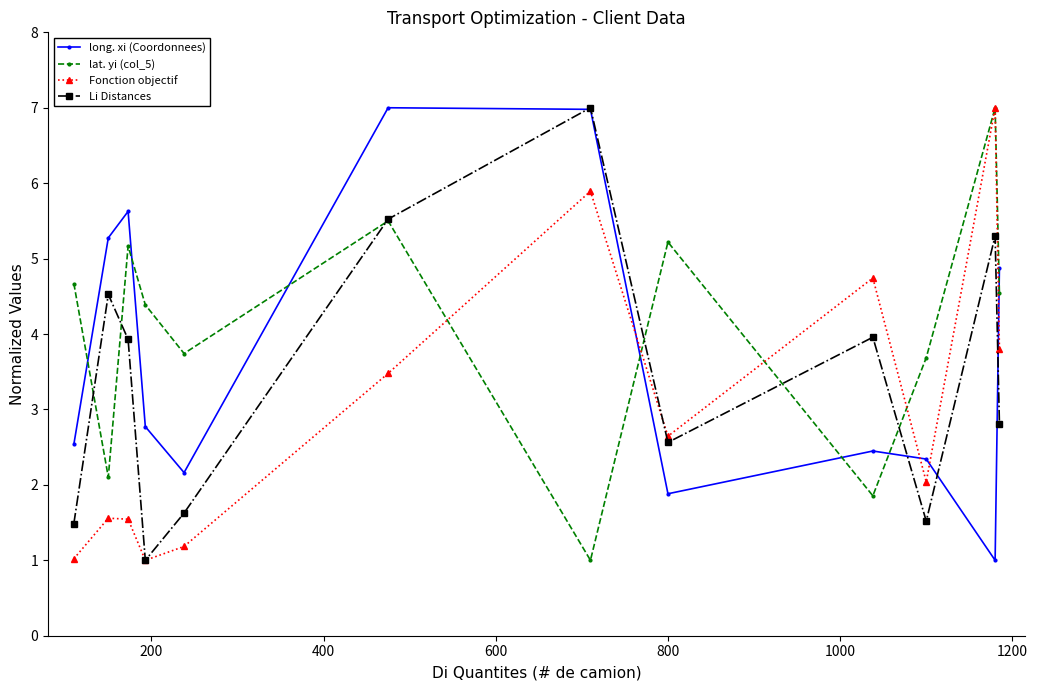

What is the greatest value displayed?

7.0